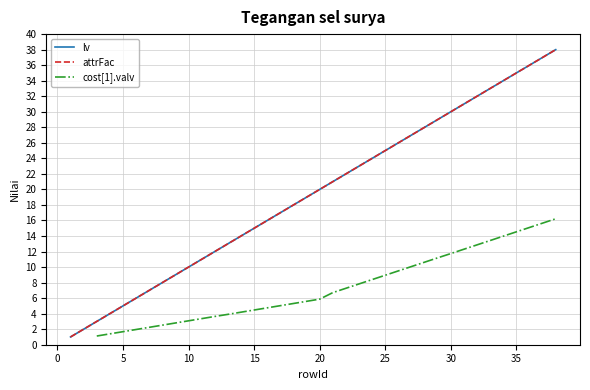

What are all the series names shown in the legend?

lv, attrFac, cost[1].valv